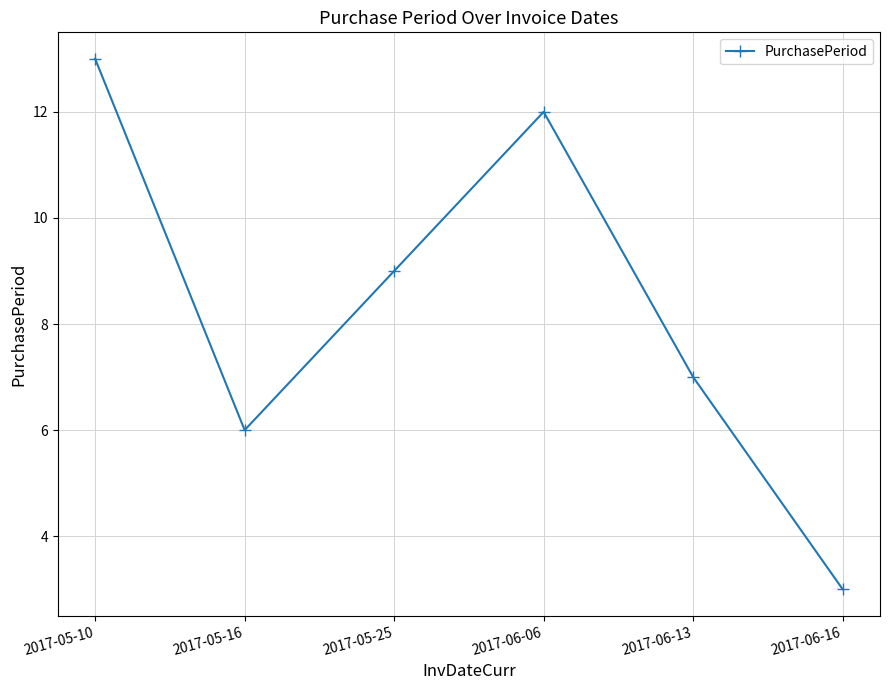

Approximately how many times larger is the value at 2017-06-13 compared to 2017-06-16?

2.3